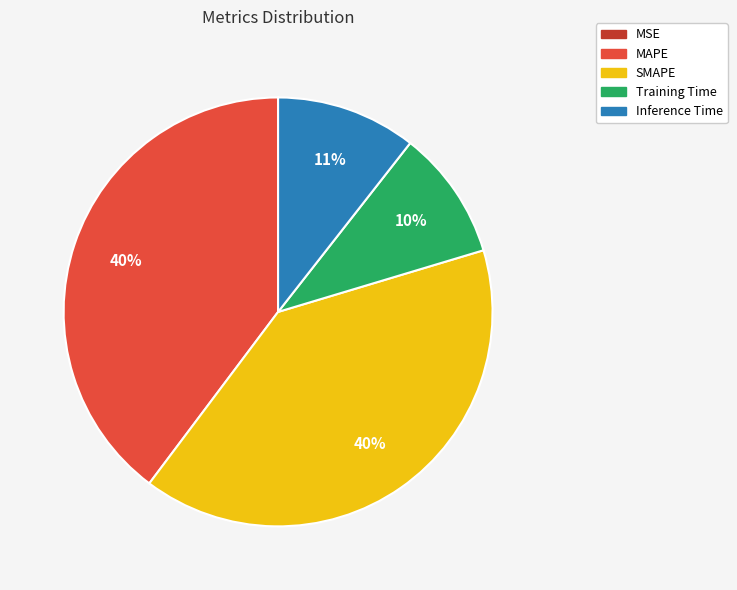

Is there a majority slice in this chart?

No